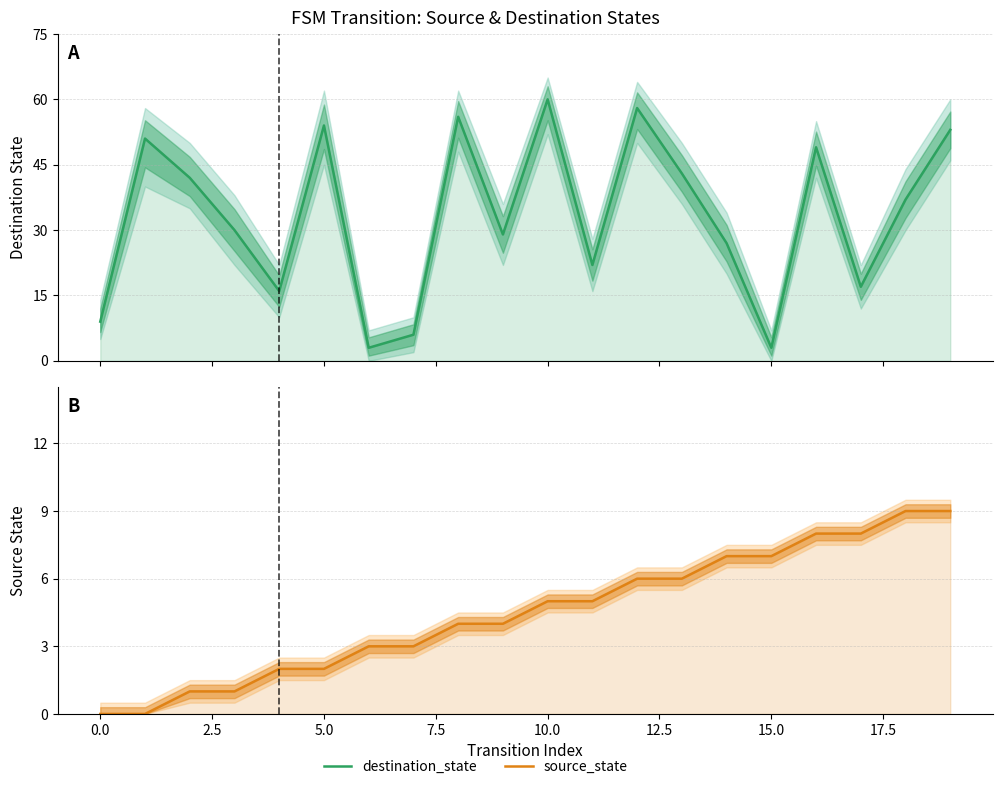

List the series in order of their peak value, lowest first.

source_state, destination_state